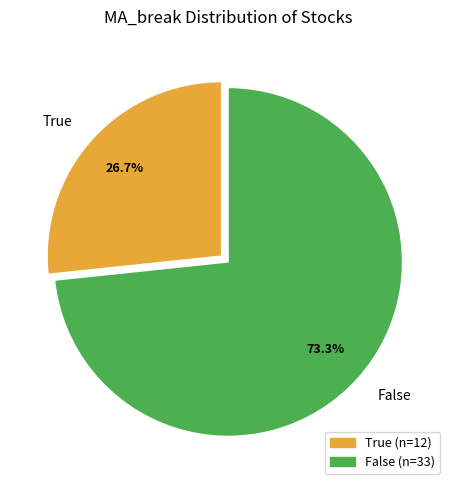

How many slices are in this pie chart?

2